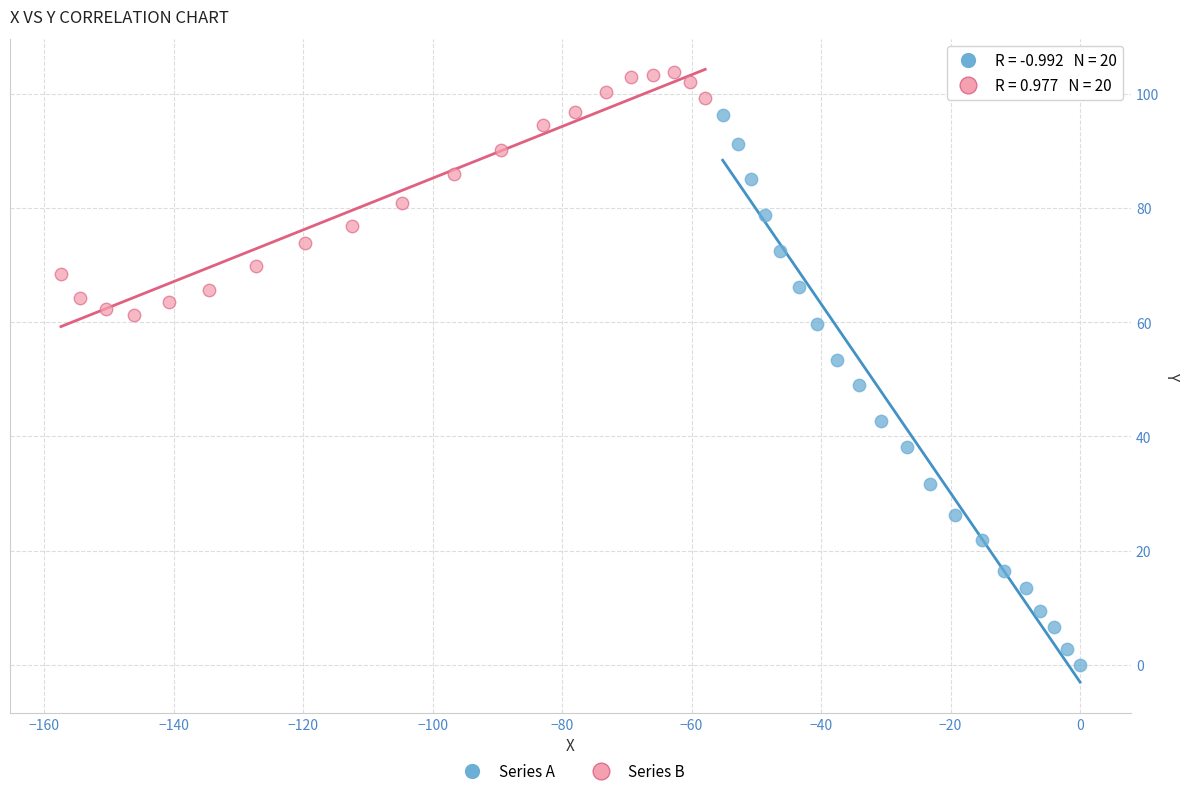

Which series reaches the maximum Y coordinate?

Series B